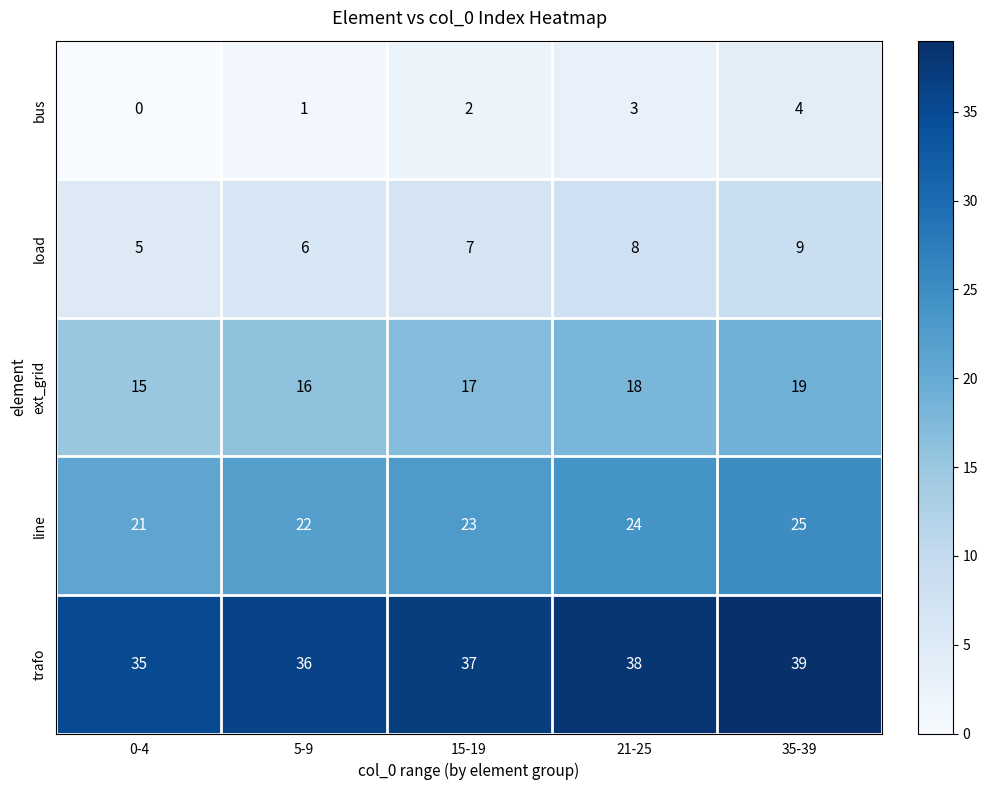

Is it true that load equals 8 at 21-25?

True